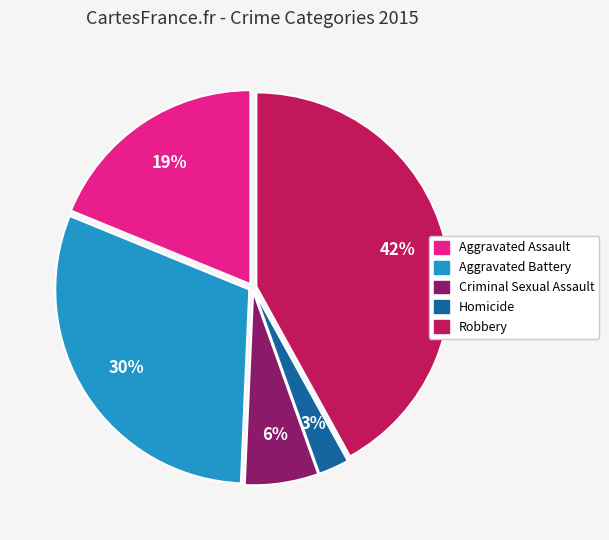

How many slices are in this pie chart?

5